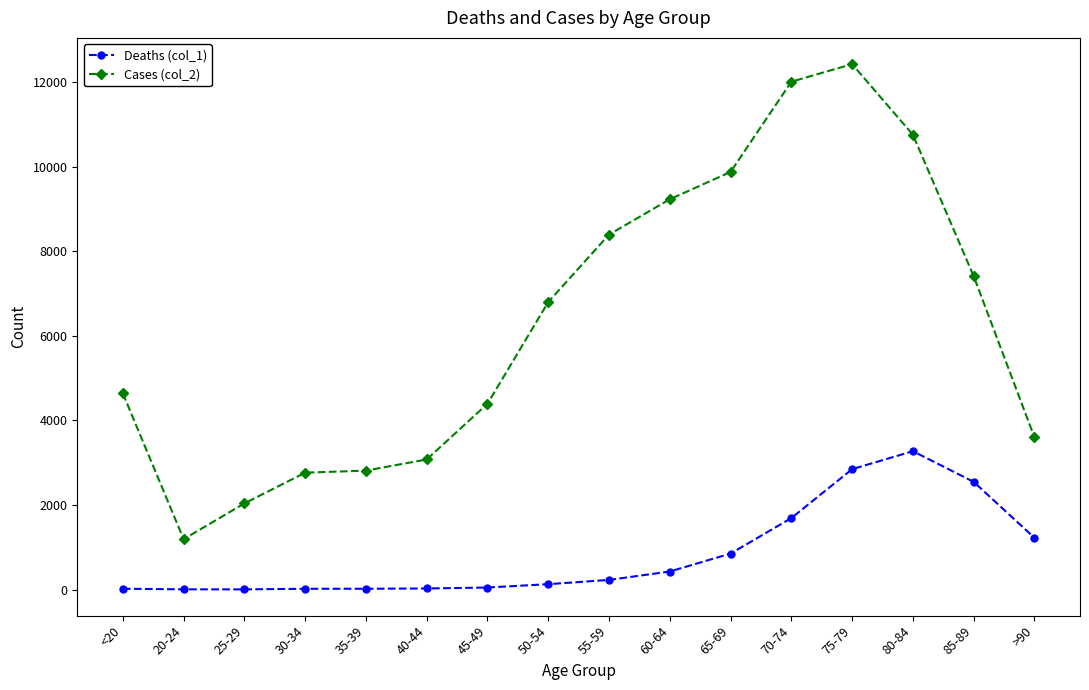

What is the average value of the Deaths (col_1) series?

834